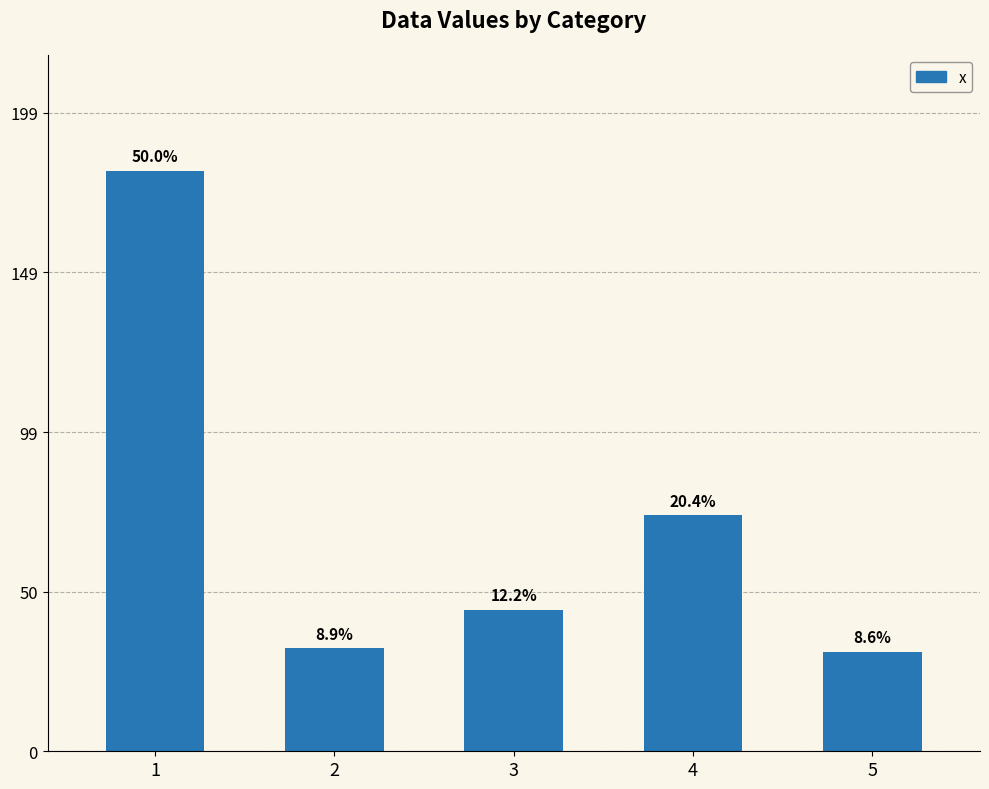

How many bars are there in total?

5